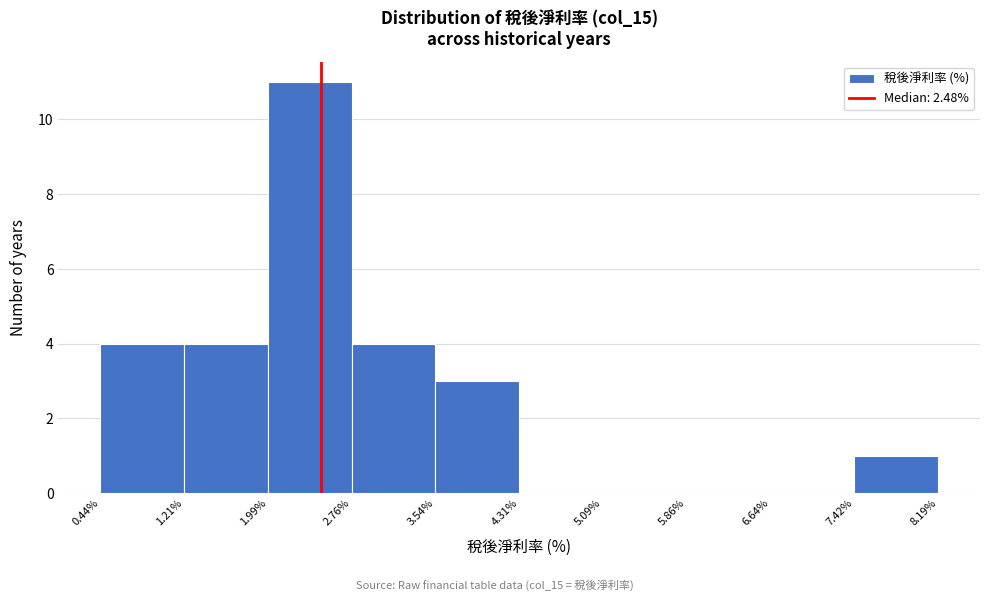

Over which range of the x-axis is the bar tallest?

1.99% to 2.76%